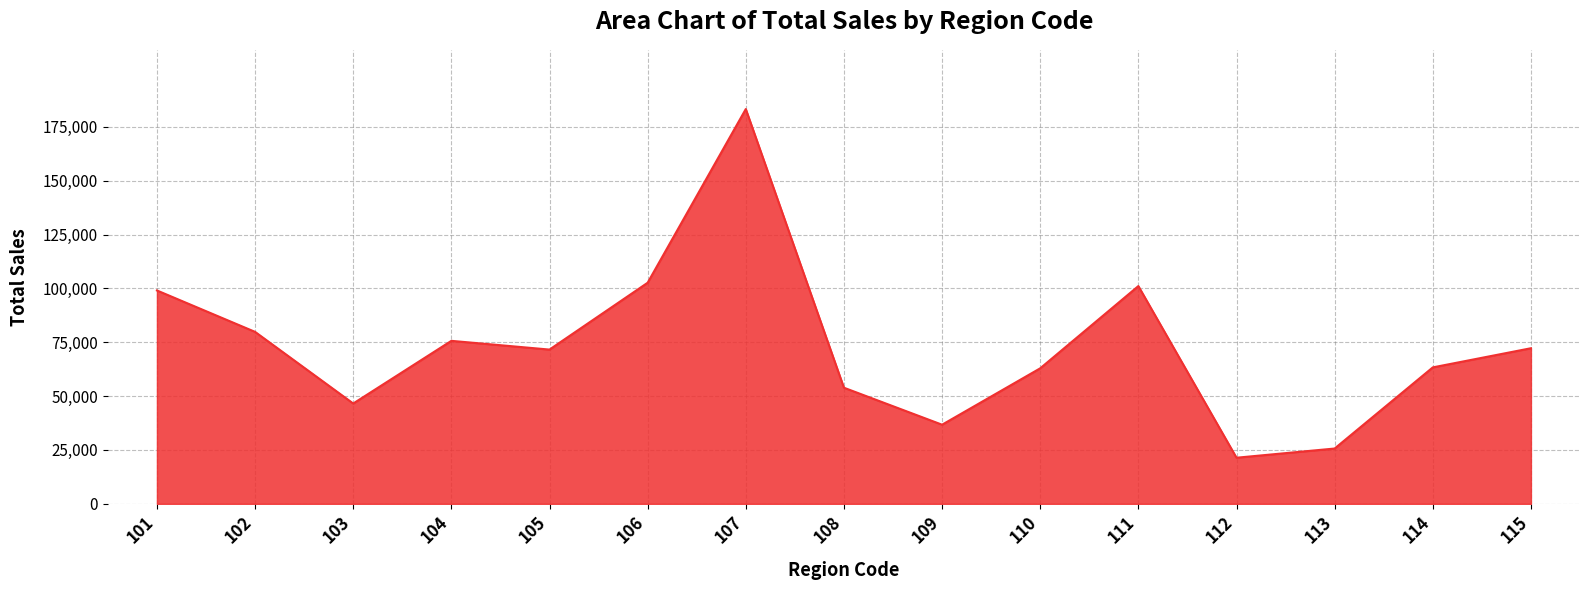

How many series are shown in this chart?

1